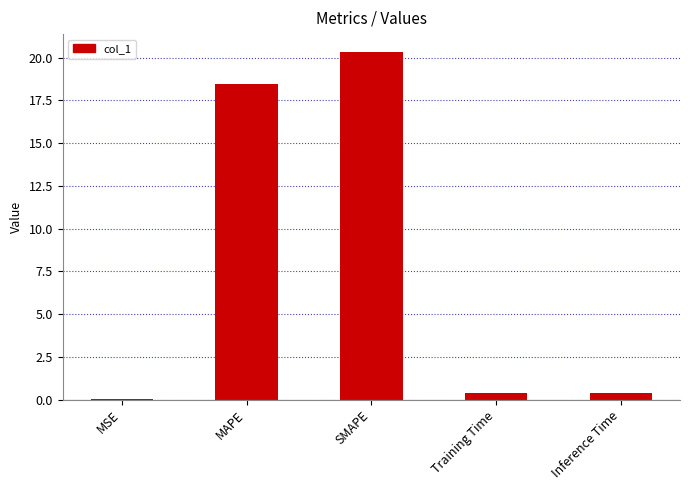

Which category has the highest value across all series?

SMAPE